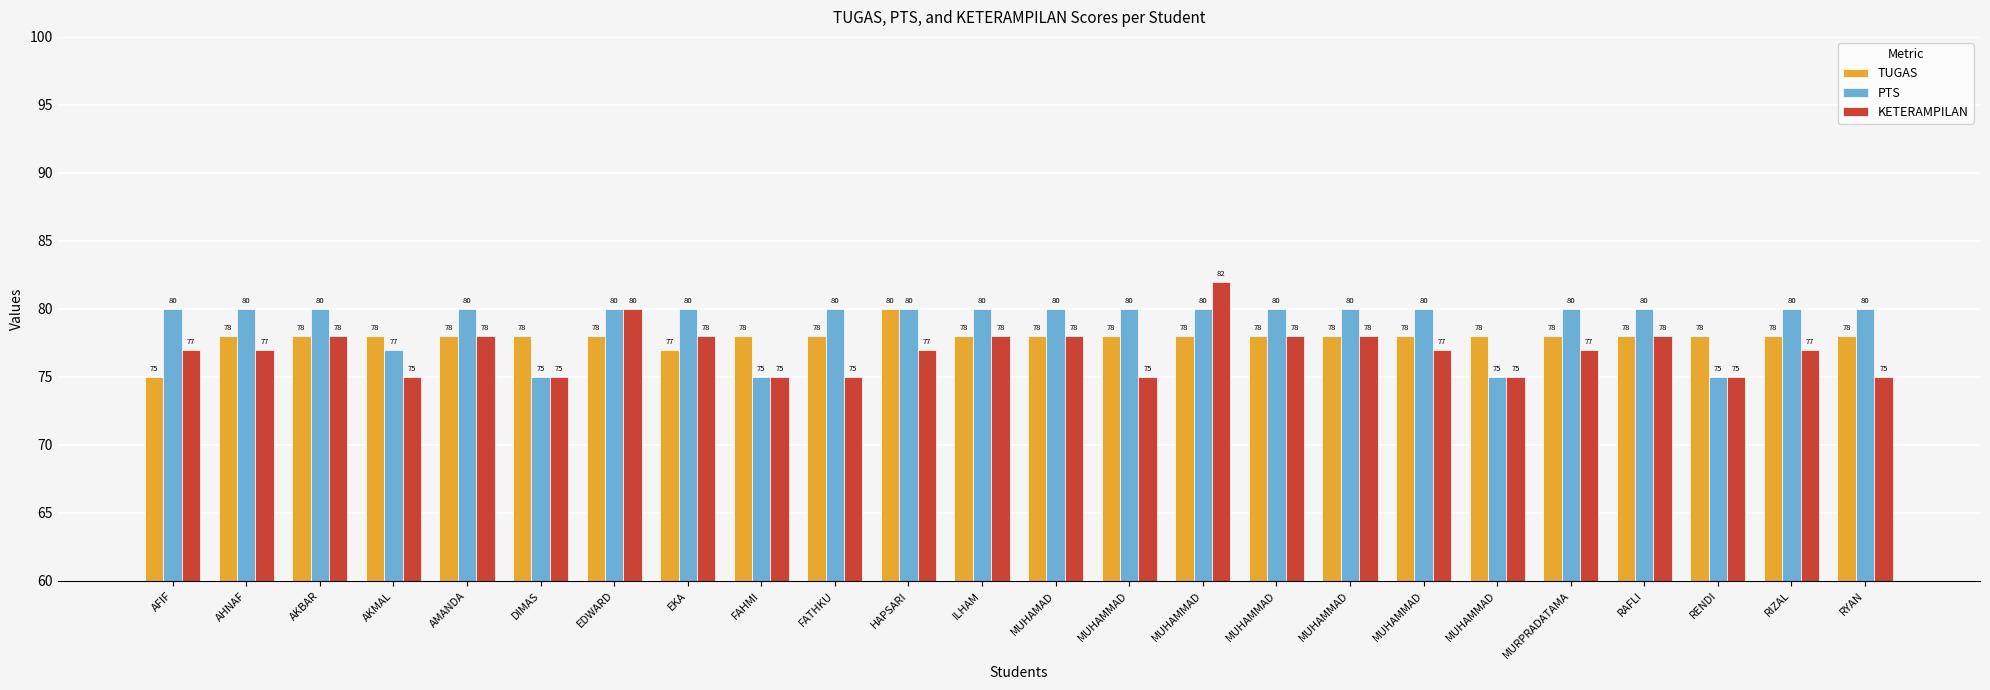

What is the minimum value for TUGAS?

75